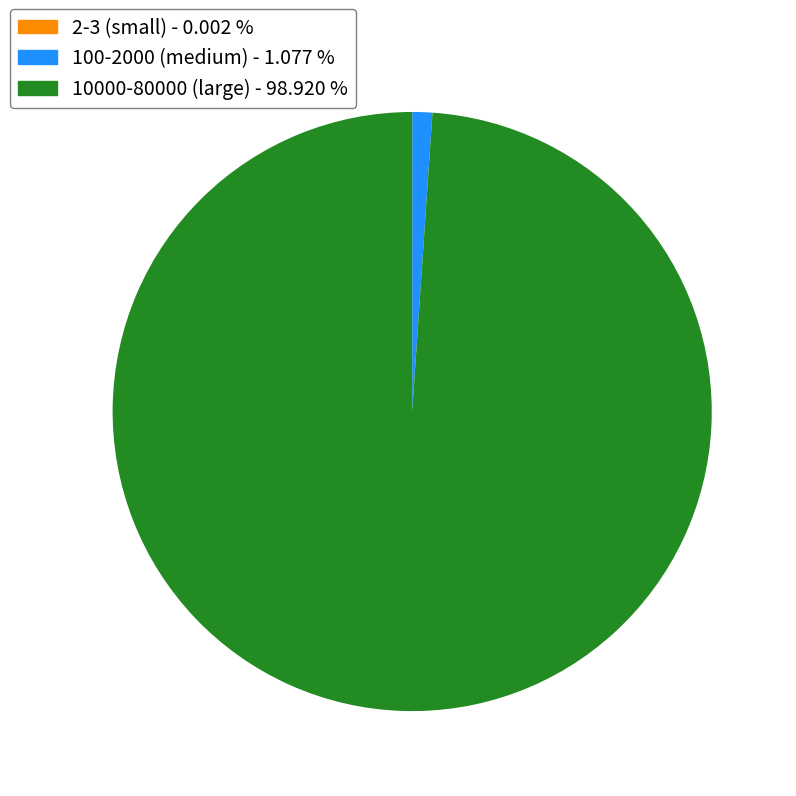

Do 10000-80000 (large) - 98.920 % and 100-2000 (medium) - 1.077 % together represent more than half of the pie?

Yes